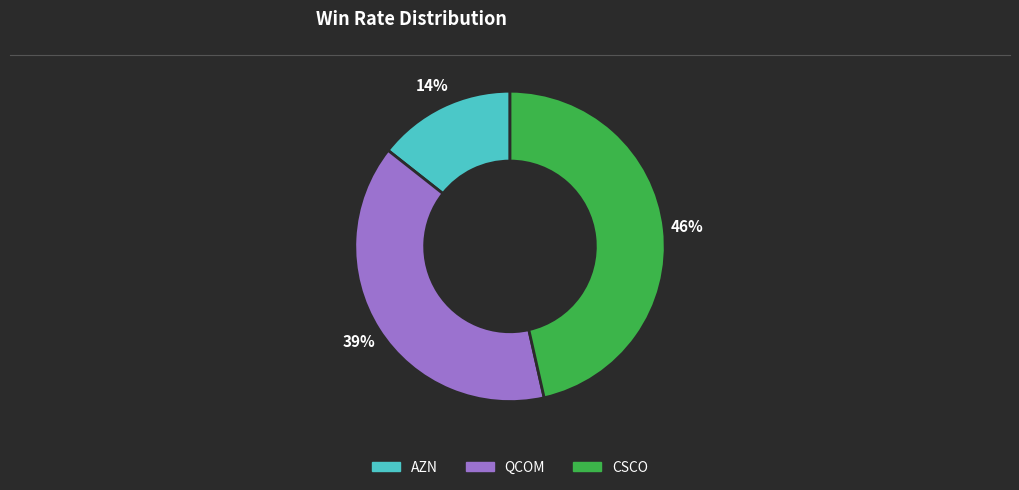

What percentage is the CSCO slice, to the nearest percent?

46%